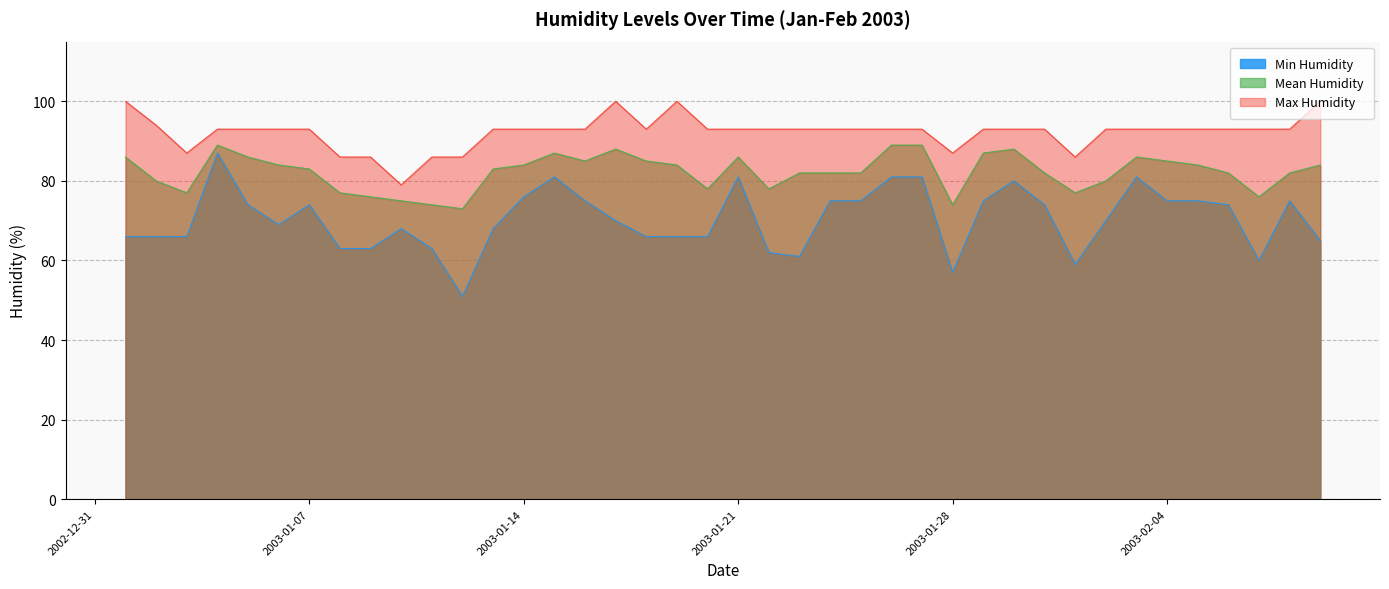

True or false: Mean Humidity and Min Humidity cross at least once.

False